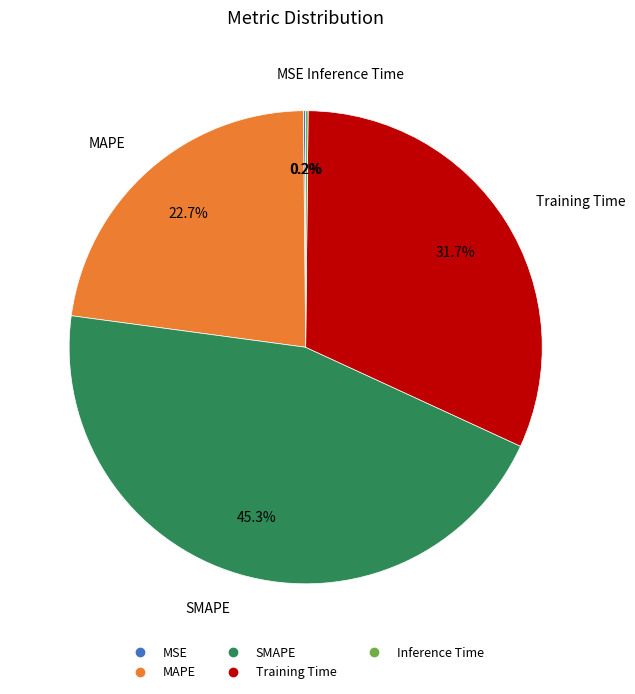

Is MAPE the majority of the pie?

No